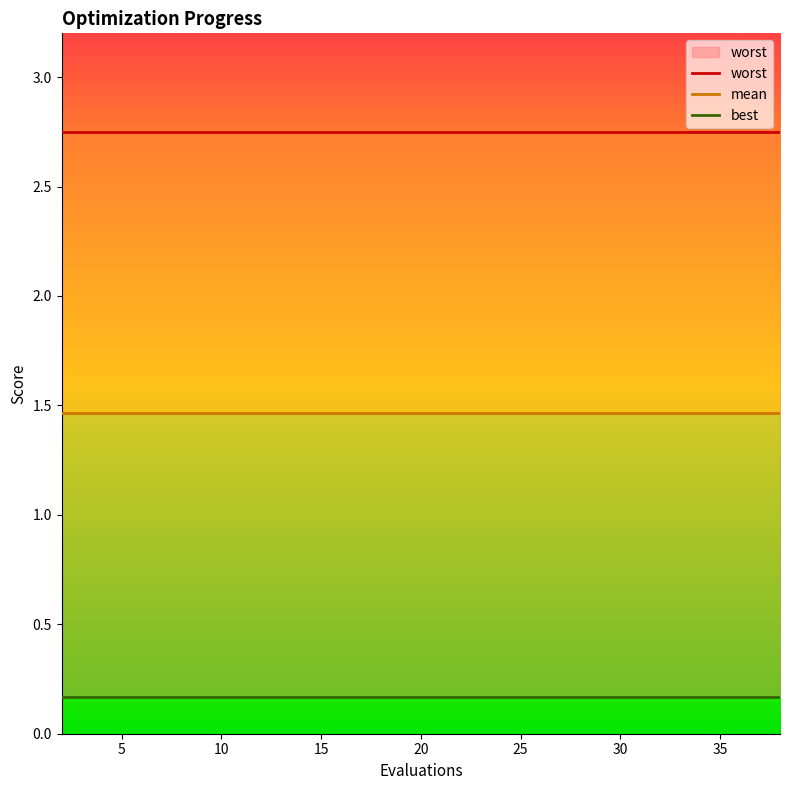

Reading left to right, transcribe all the data shown in this chart.

mean: 2=1.5	4=1.5	6=1.5	8=1.5	10=1.5	12=1.5	14=1.5	16=1.5	17=1.5	19=1.5	21=1.5	23=1.5	25=1.5	27=1.5	28=1.5	30=1.5	32=1.5	34=1.5	36=1.5	38=1.5
best: 2=0.2	4=0.2	6=0.2	8=0.2	10=0.2	12=0.2	14=0.2	16=0.2	17=0.2	19=0.2	21=0.2	23=0.2	25=0.2	27=0.2	28=0.2	30=0.2	32=0.2	34=0.2	36=0.2	38=0.2
worst: 2=2.8	4=2.8	6=2.8	8=2.8	10=2.8	12=2.8	14=2.8	16=2.8	17=2.8	19=2.8	21=2.8	23=2.8	25=2.8	27=2.8	28=2.8	30=2.8	32=2.8	34=2.8	36=2.8	38=2.8